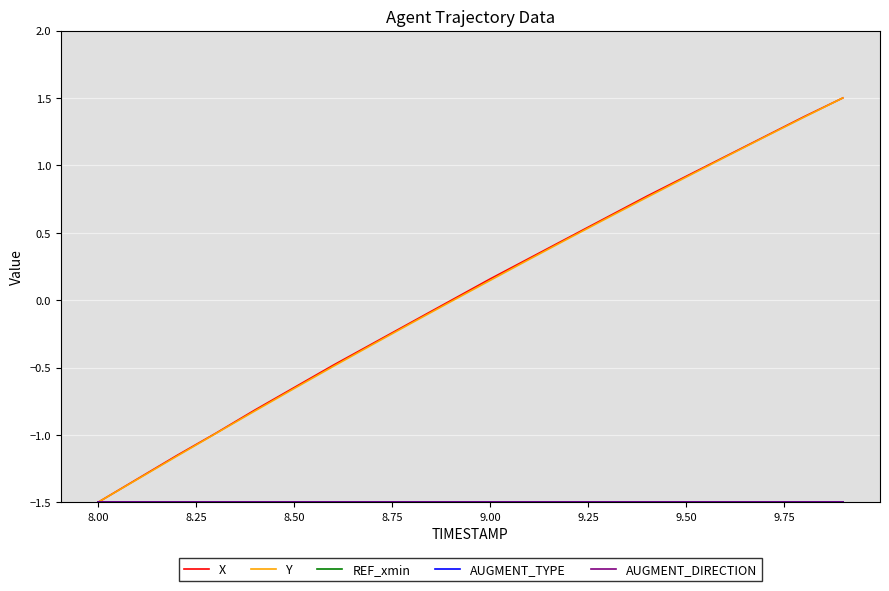

Is this an area chart (filled region under the line)?

No